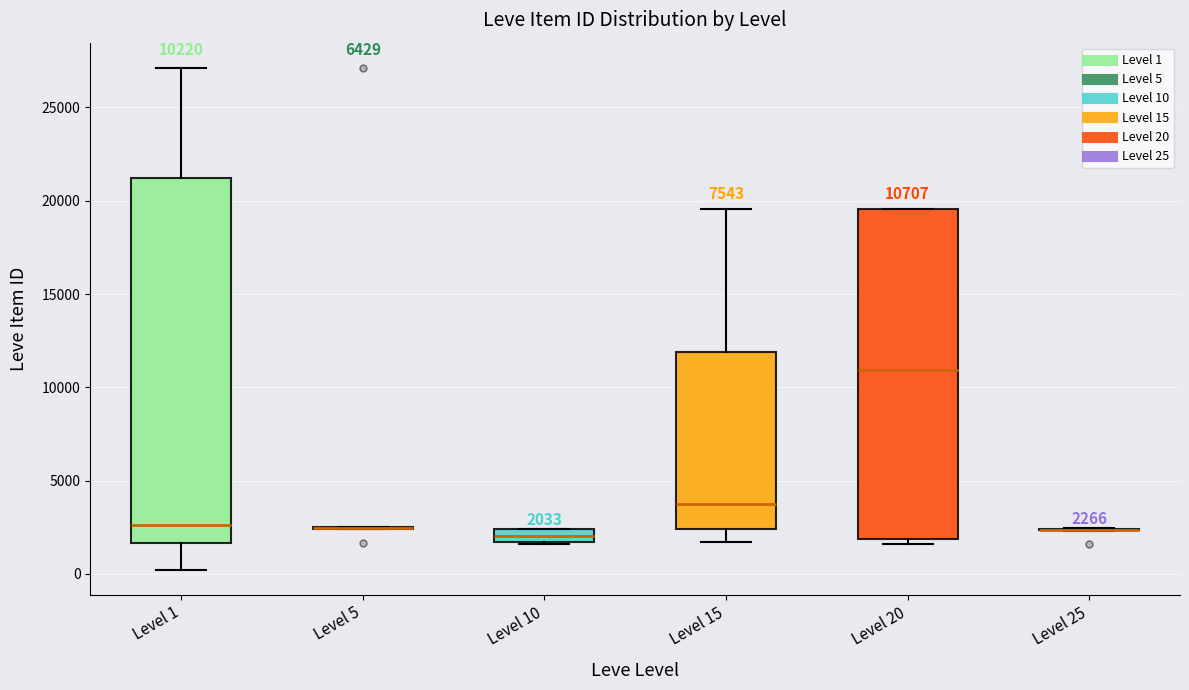

Which box is the tallest, from its lower edge to its upper edge?

Level 1